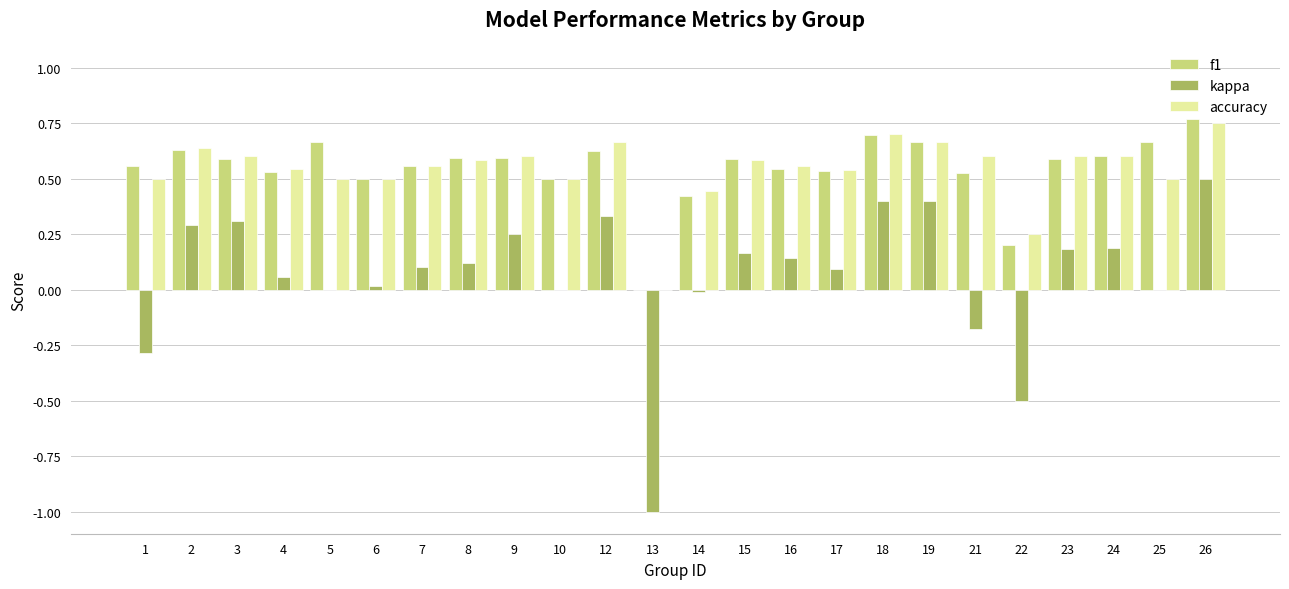

How many values in the accuracy series exceed 0?

23